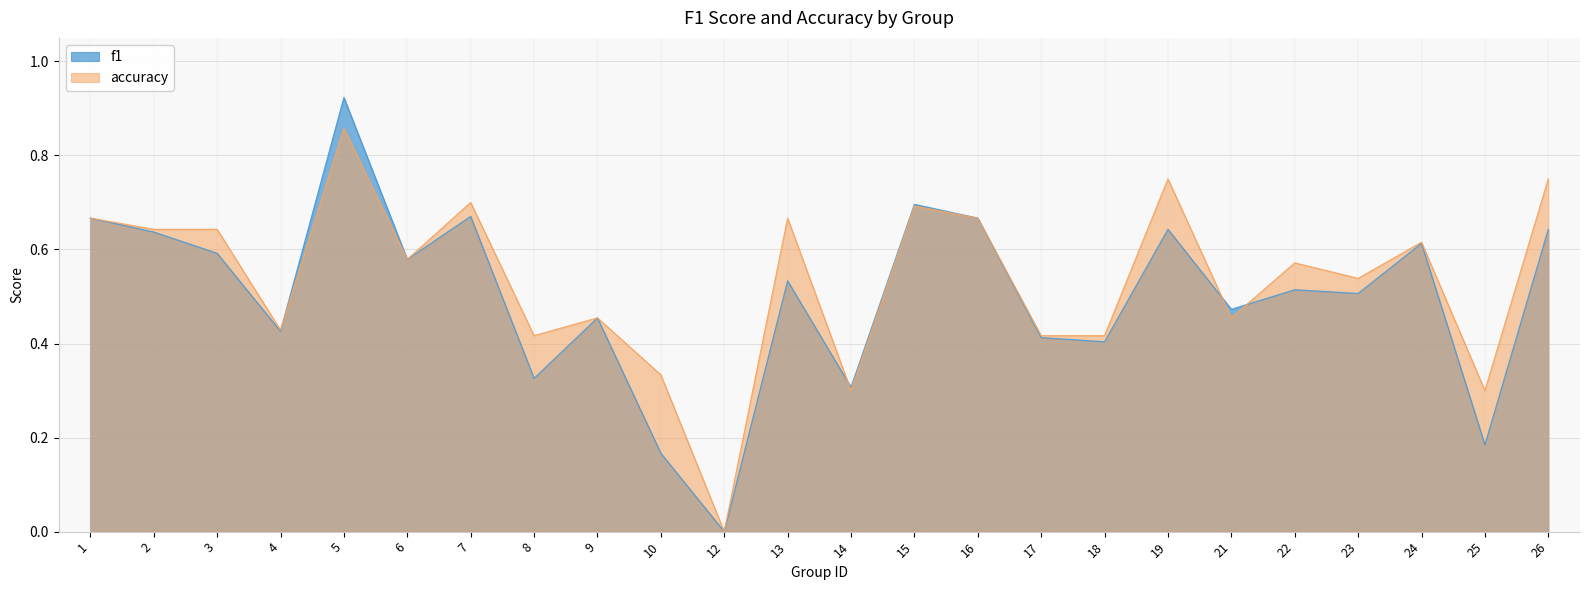

In accuracy, how many points are higher than both neighbors (excluding endpoints)?

8